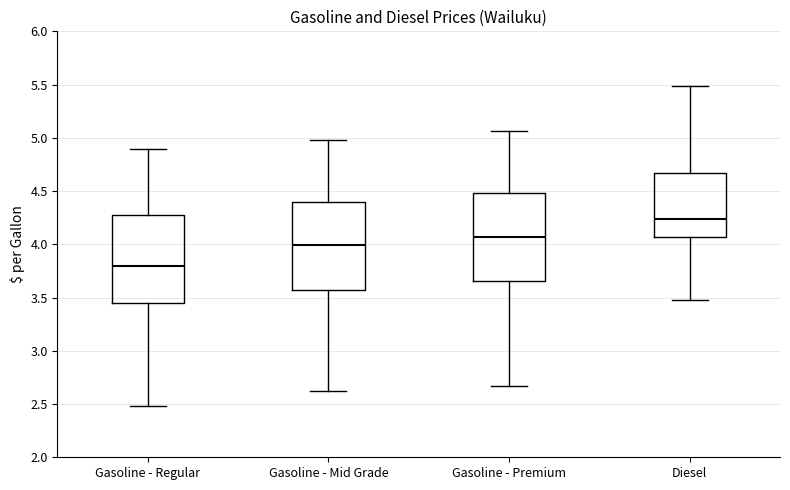

Where does the lower whisker of the box for Gasoline - Regular end on the y-axis? The values are not printed on the chart, so give them approximately, as read against the axis.

2.50